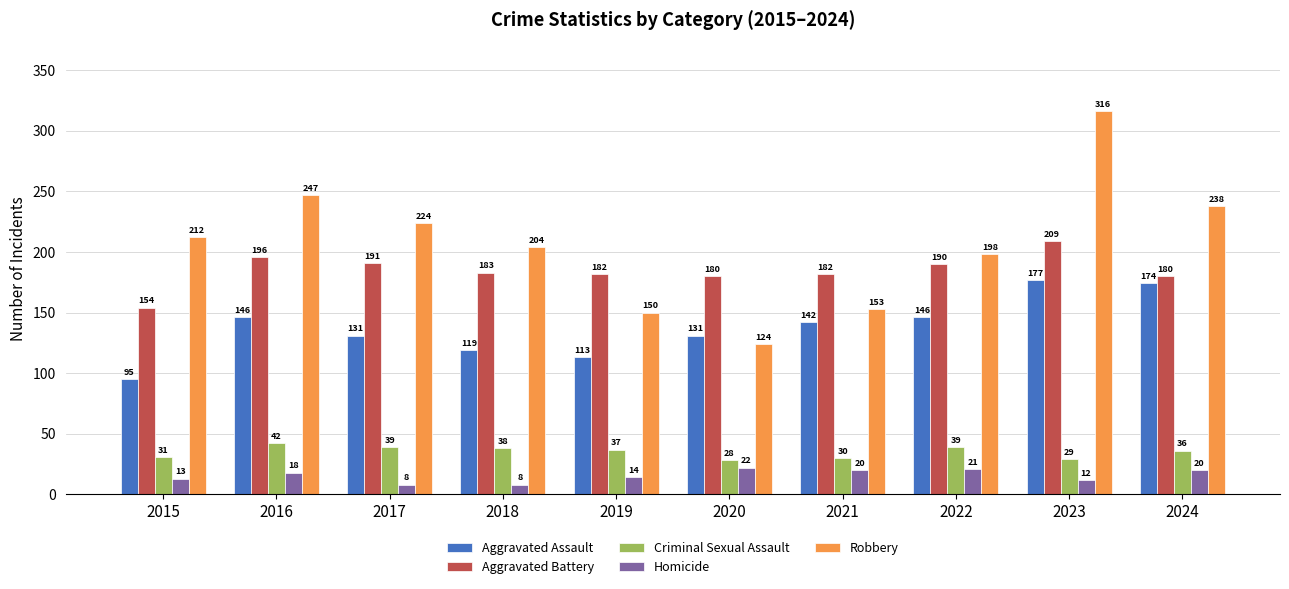

List the series in order of their peak value, highest first.

Robbery, Aggravated Battery, Aggravated Assault, Criminal Sexual Assault, Homicide